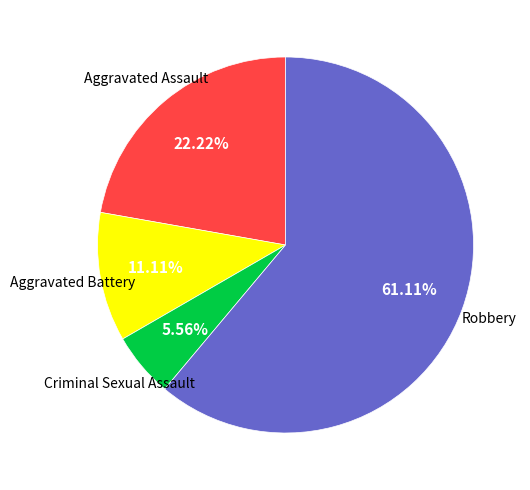

Count the number of slices in the pie.

4